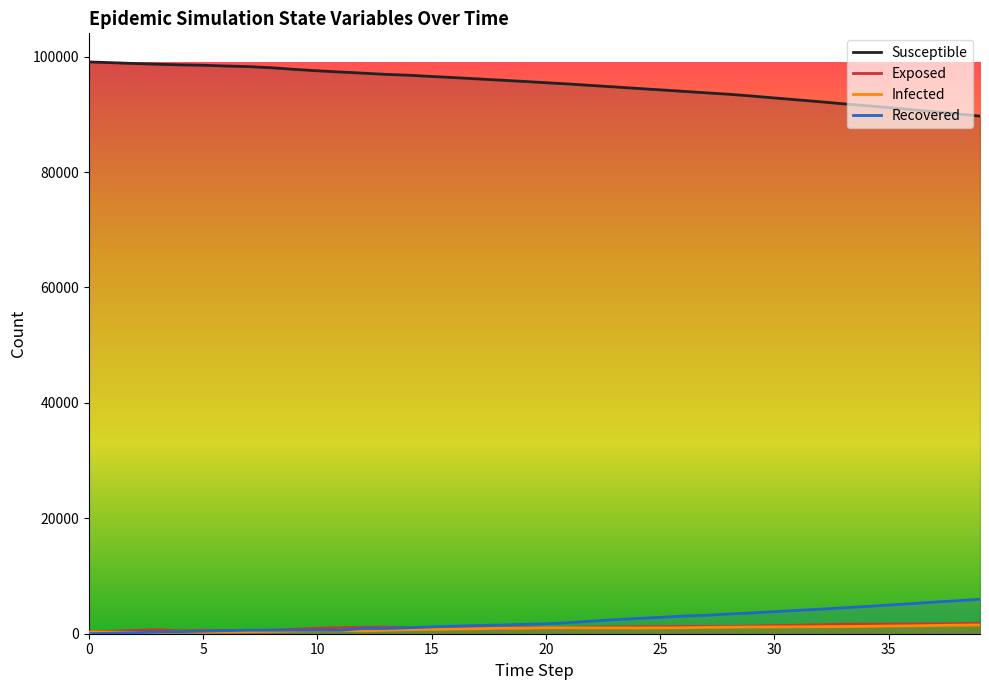

How many data points in Recovered are above 1720?

19